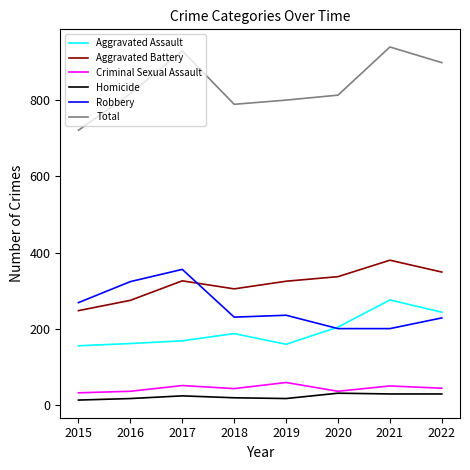

What is the minimum value for Criminal Sexual Assault?

33